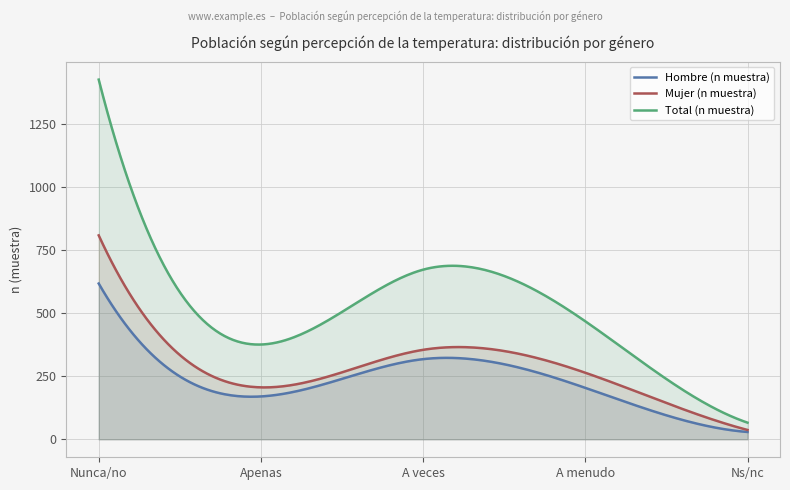

Reading left to right, extract all data points from this chart.

Hombre (n muestra): Nunca/no=618	Apenas=170	A veces=318	A menudo=204	Ns/nc=29
Mujer (n muestra): Nunca/no=809	Apenas=206	A veces=355	A menudo=264	Ns/nc=37
Total (n muestra): Nunca/no=1427	Apenas=376	A veces=673	A menudo=468	Ns/nc=66